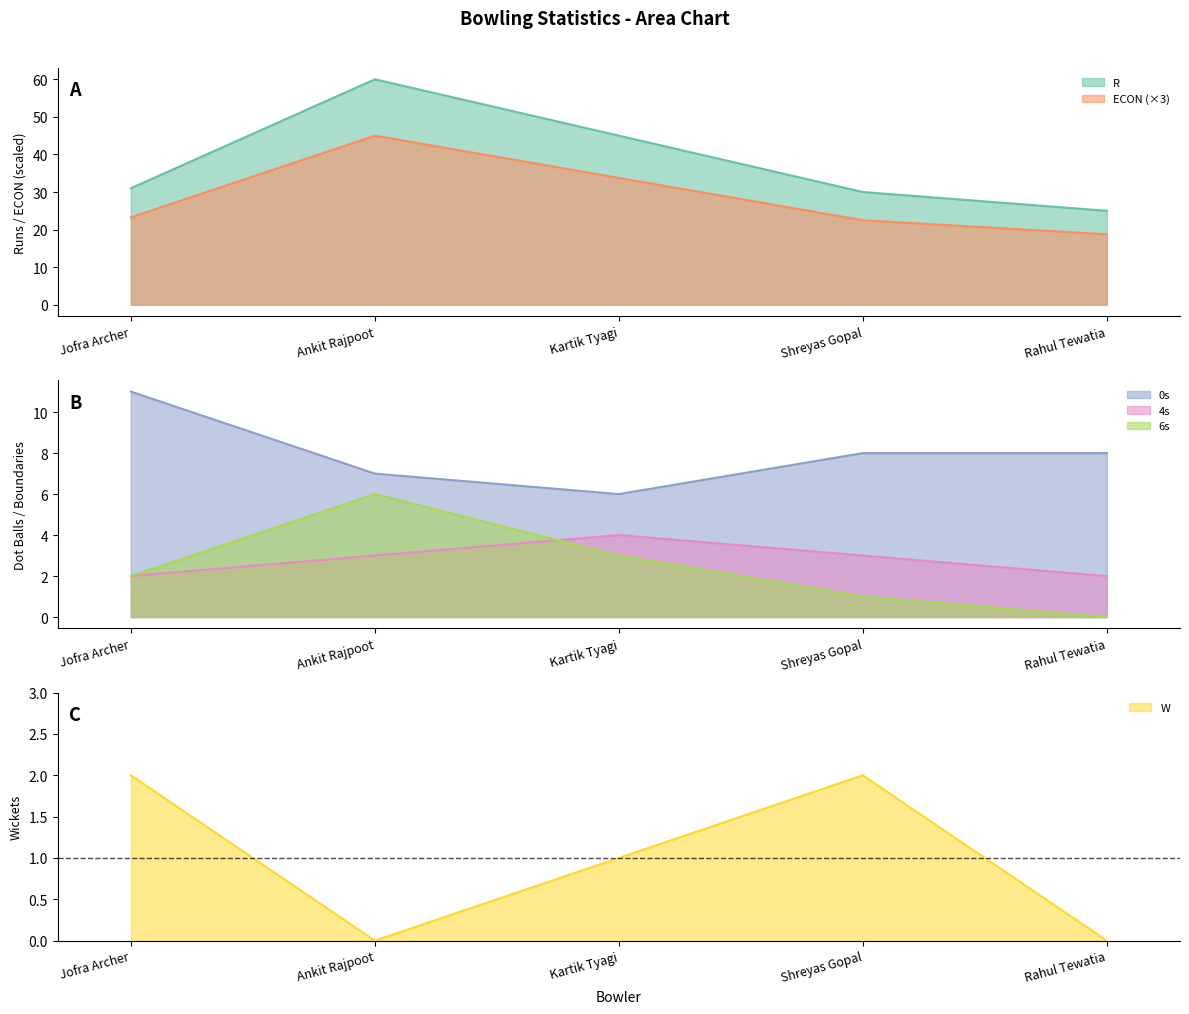

How many values in the R series are below 31?

2